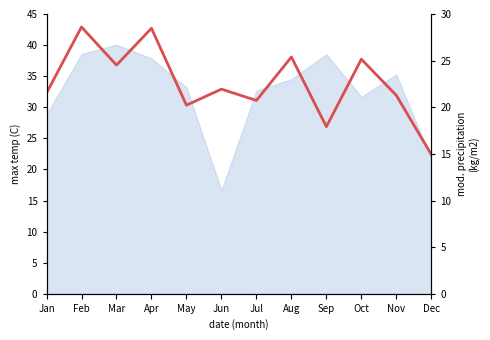

What is the value of the 6th point from the left?

21.9